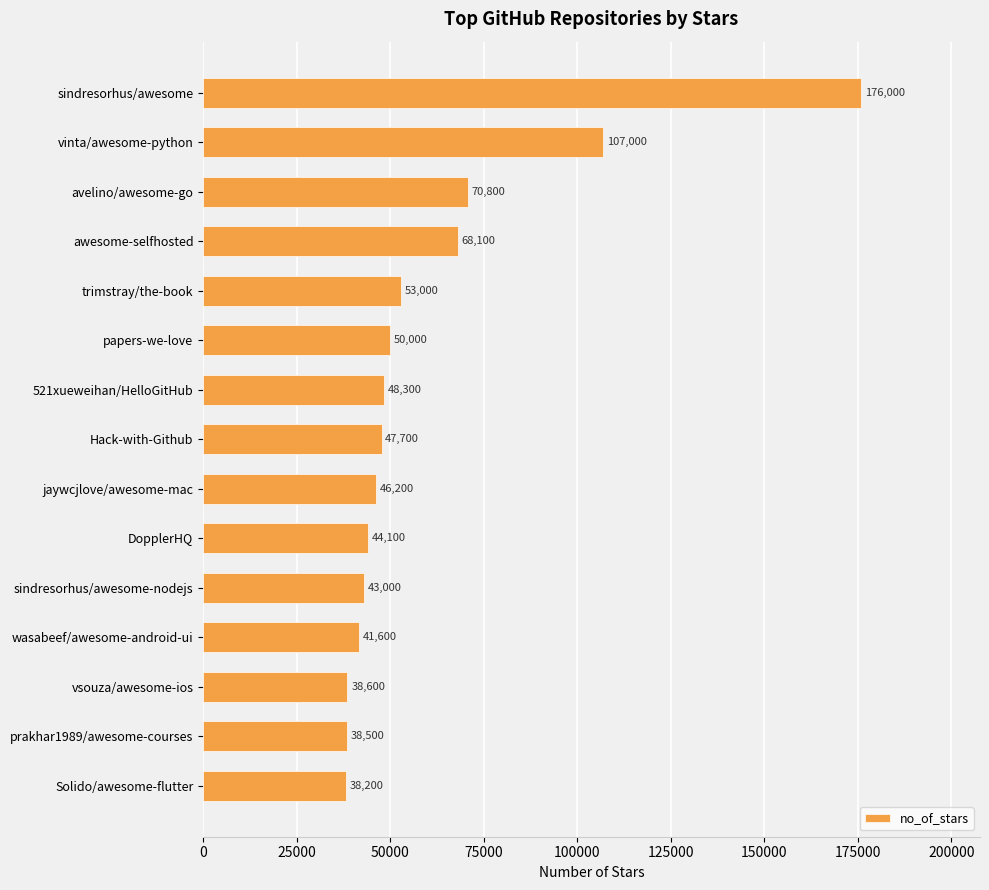

Reading bottom to top, what are all the values shown in this chart?

Solido/awesome-flutter=38200	prakhar1989/awesome-courses=38500	vsouza/awesome-ios=38600	wasabeef/awesome-android-ui=41600	sindresorhus/awesome-nodejs=43000	DopplerHQ=44100	jaywcjlove/awesome-mac=46200	Hack-with-Github=47700	521xueweihan/HelloGitHub=48300	papers-we-love=50000	trimstray/the-book=53000	awesome-selfhosted=68100	avelino/awesome-go=70800	vinta/awesome-python=107000	sindresorhus/awesome=176000